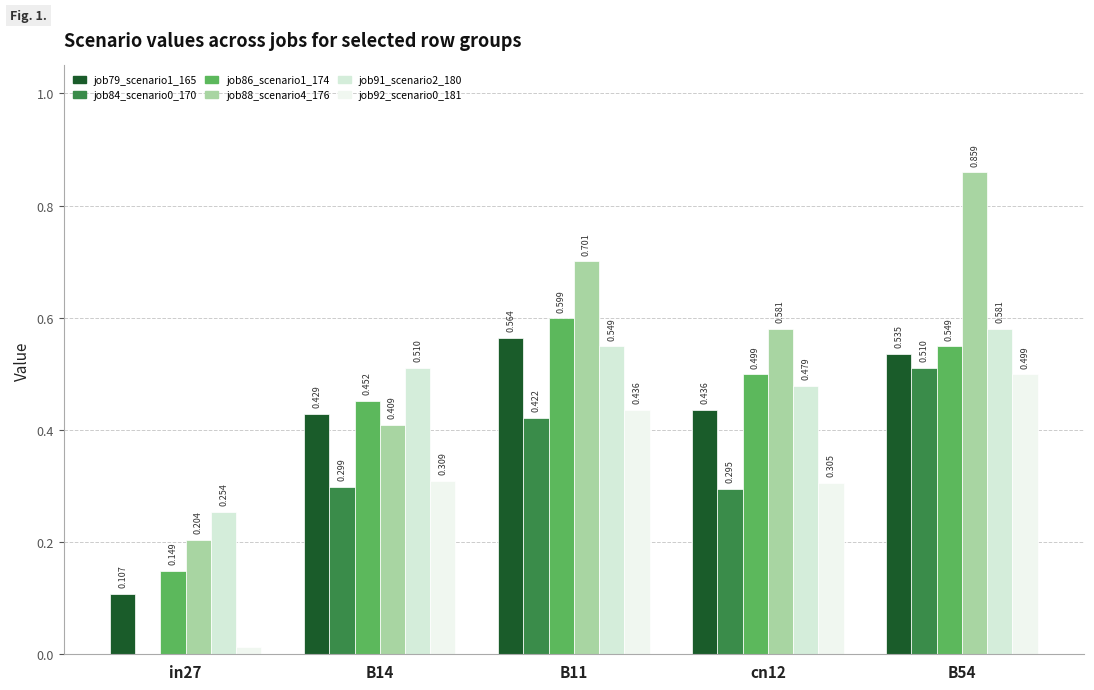

Which series has the largest total across all categories?

job88_scenario4_176